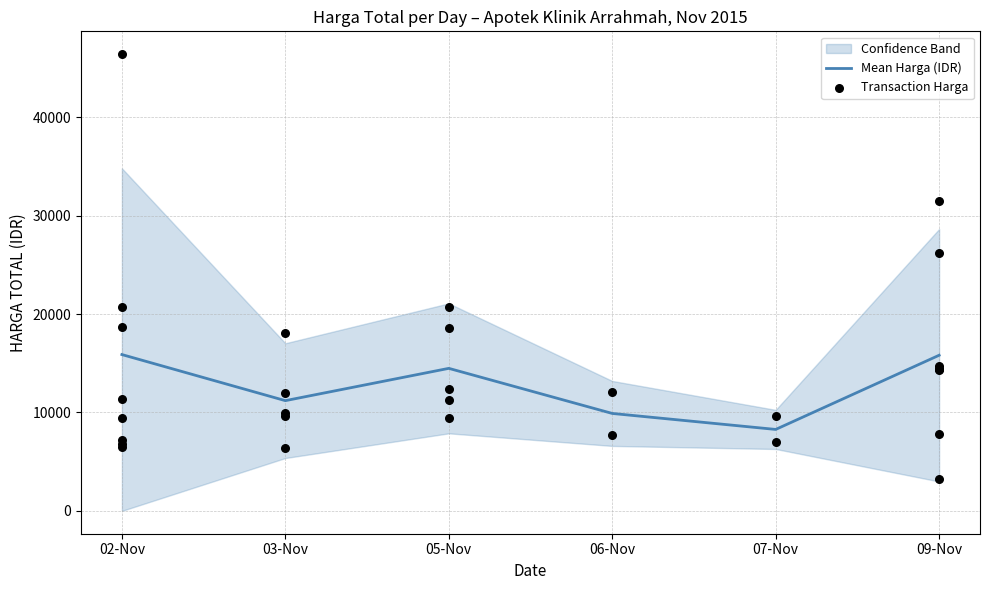

What is the total value across all series at 6?

8403